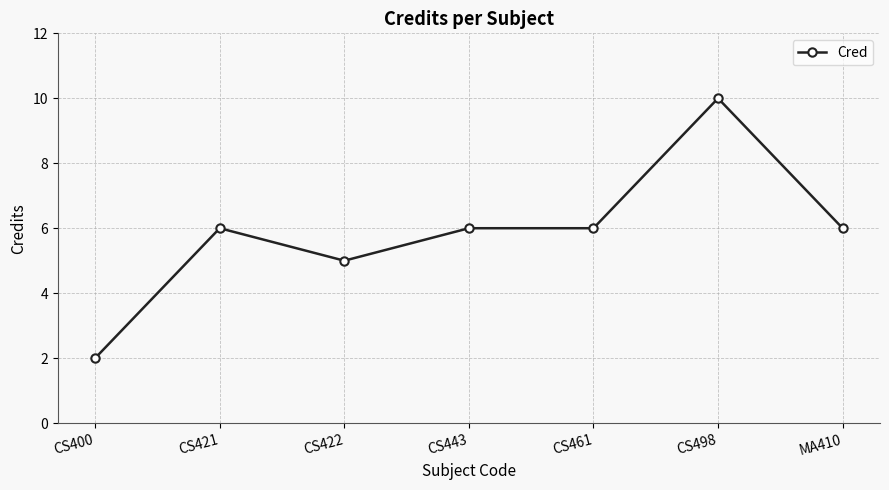

At which category does the chart reach its peak across all series?

CS498